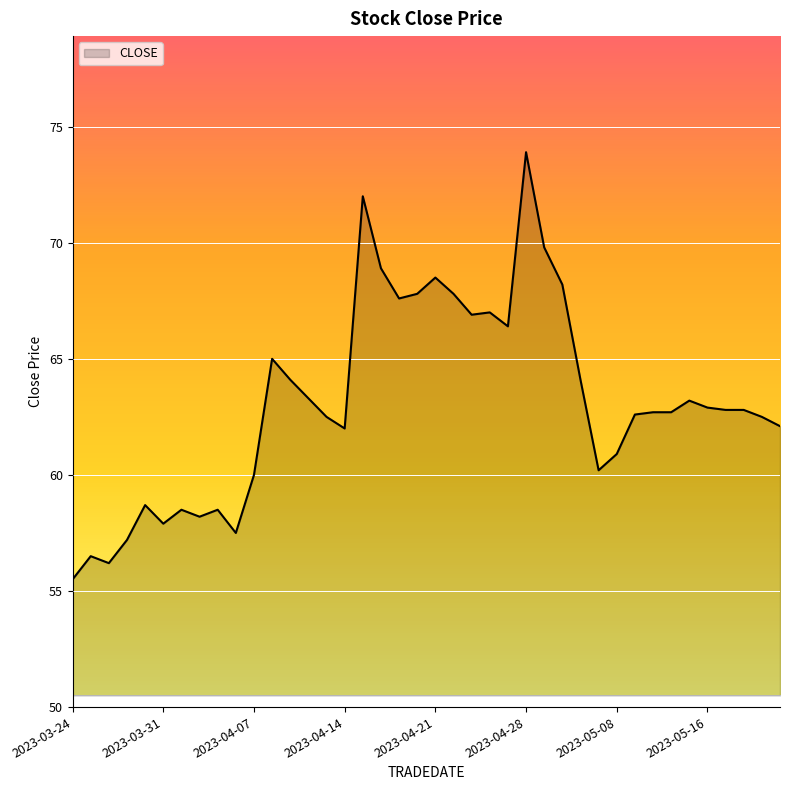

What is the smallest value displayed?

55.5